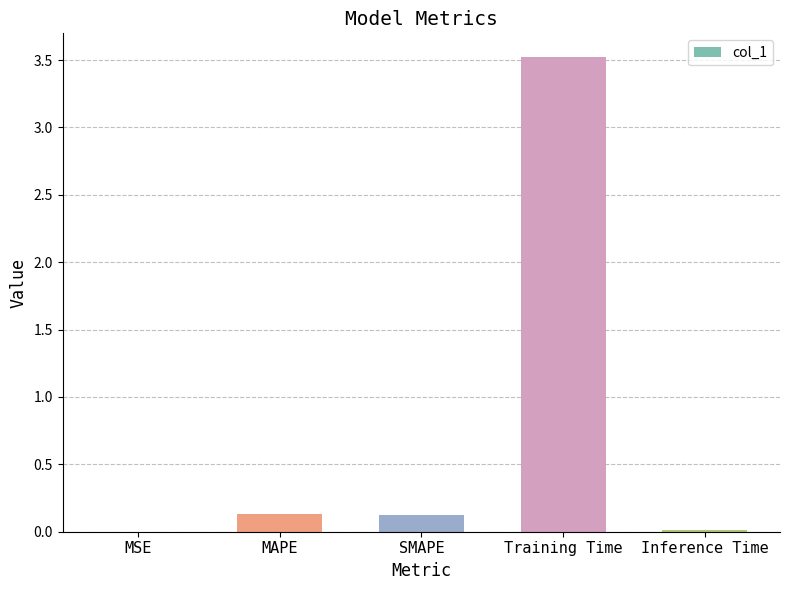

The chart shows a value of 0.1 at MAPE. True or false?

True